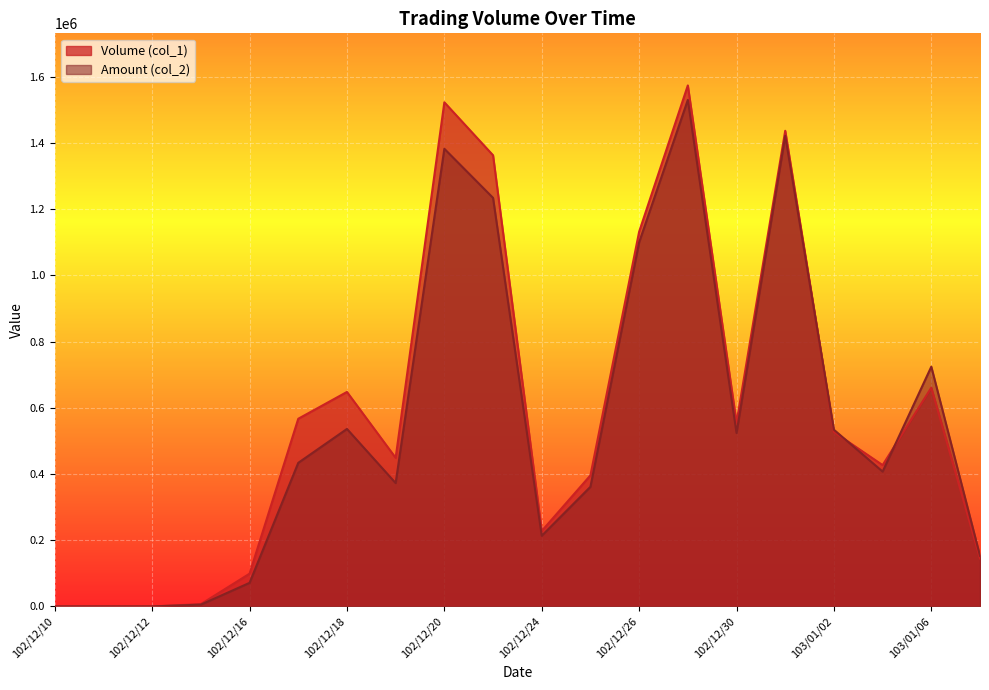

Is it true that Volume (col_1) equals 228000 at 102/12/24?

True